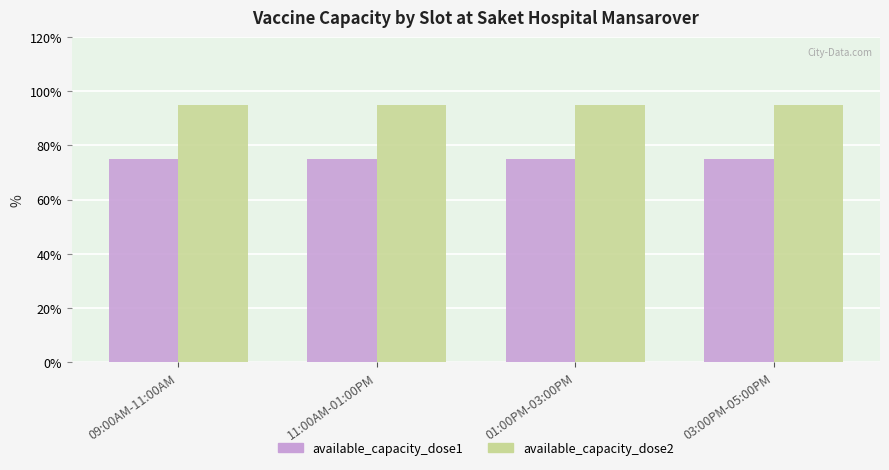

Does the chart contain any negative values?

No